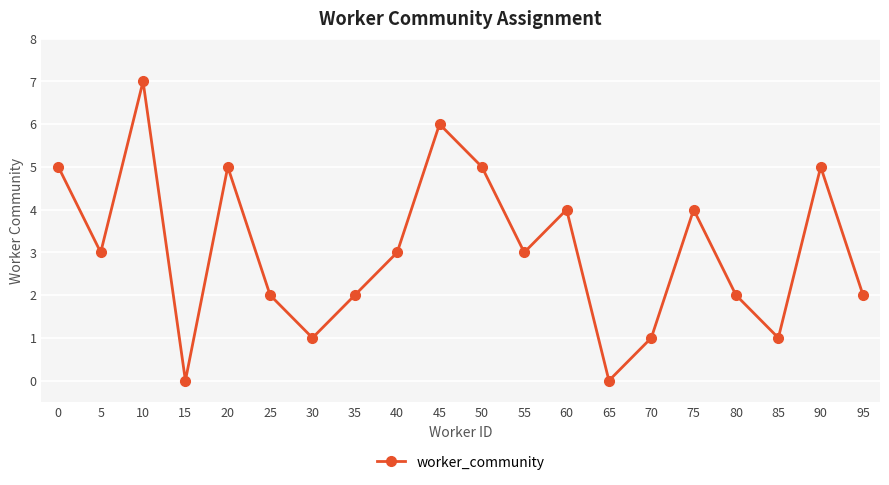

The value at 25 is 2. True or false?

True